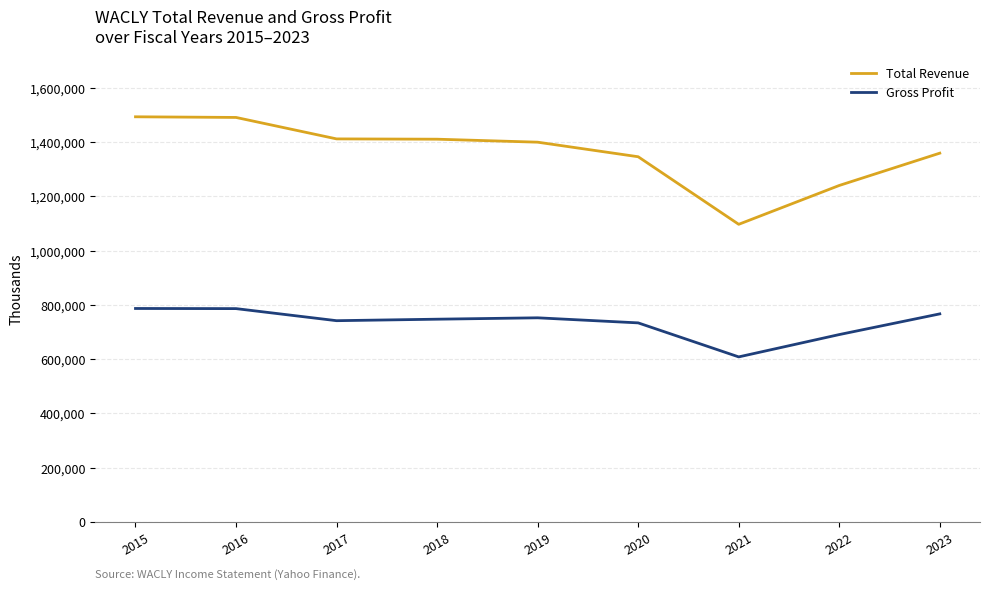

List the series in order of their overall mean, highest first.

Total Revenue, Gross Profit